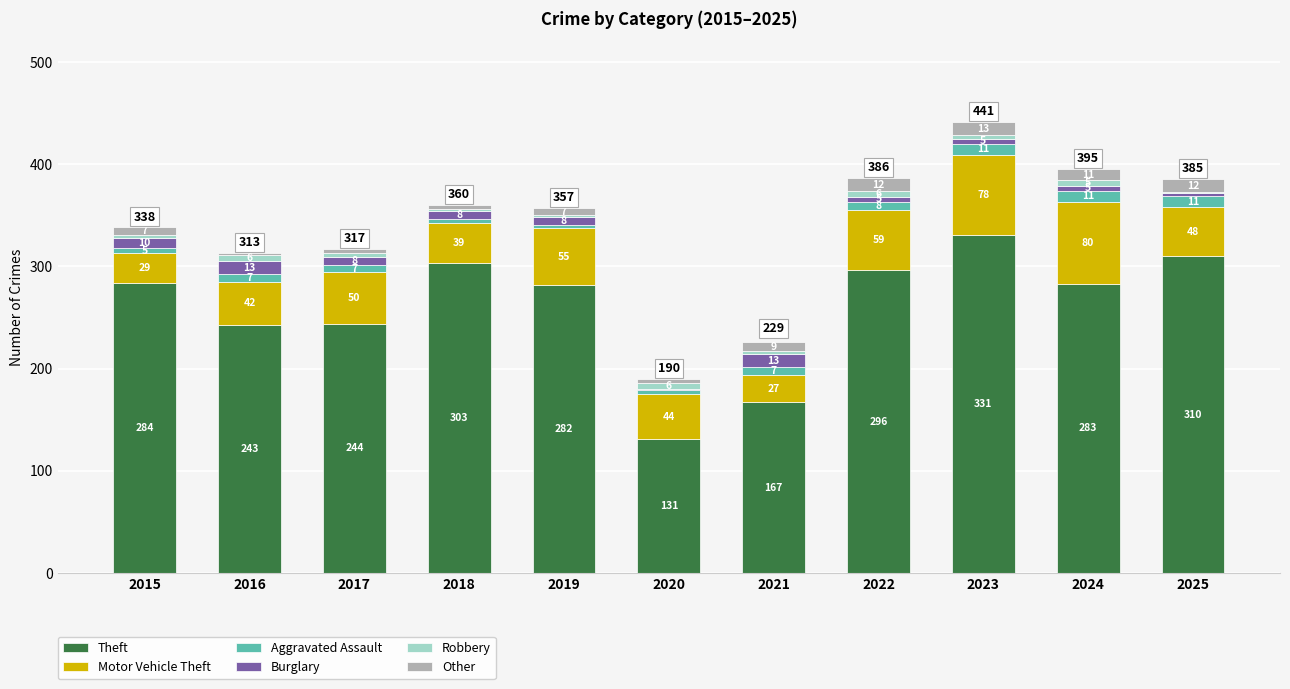

At which category is the sum across all series the highest?

2023